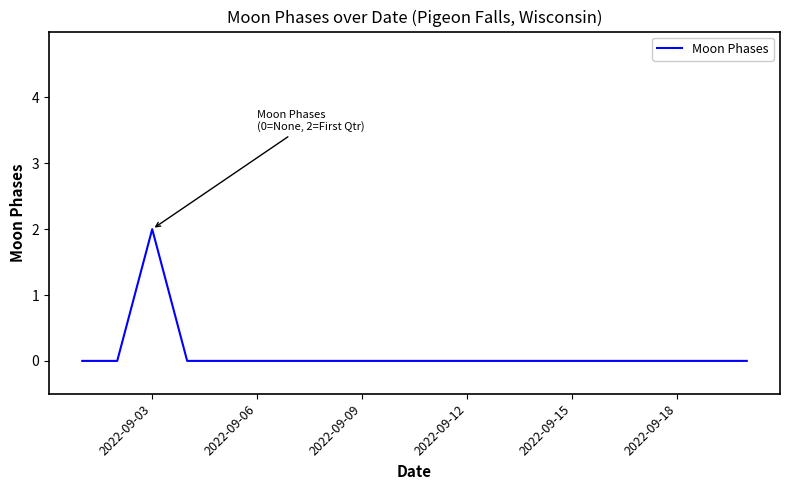

How many distinct data groups are displayed?

1